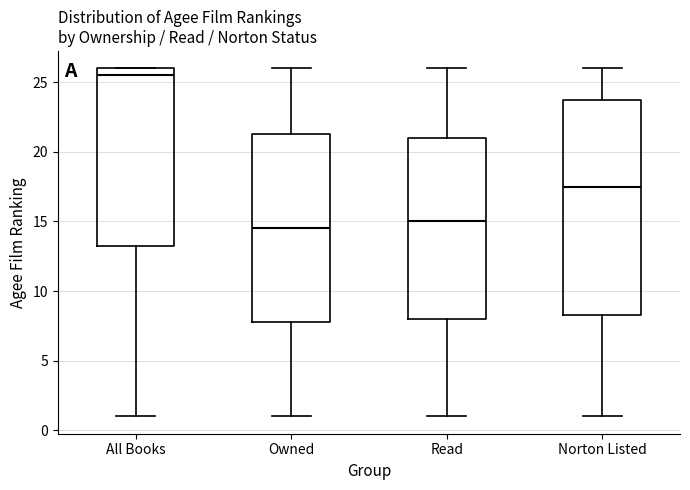

Where does the lower whisker of the box for Read end on the y-axis? The values are not printed on the chart, so give them approximately, as read against the axis.

1.0